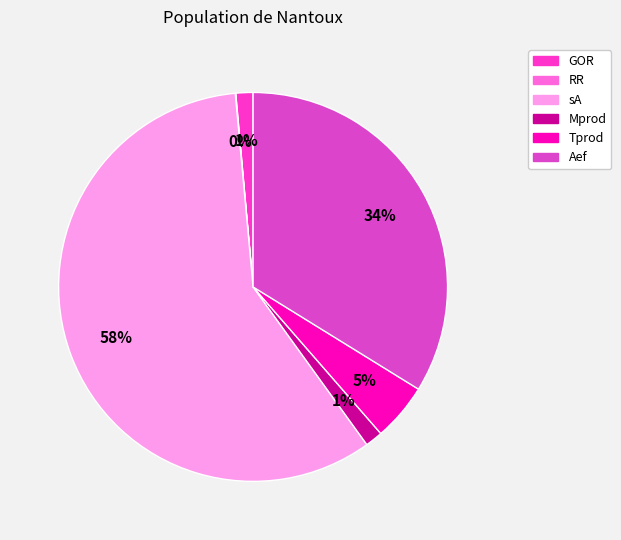

Does Mprod represent more than half of the total?

No